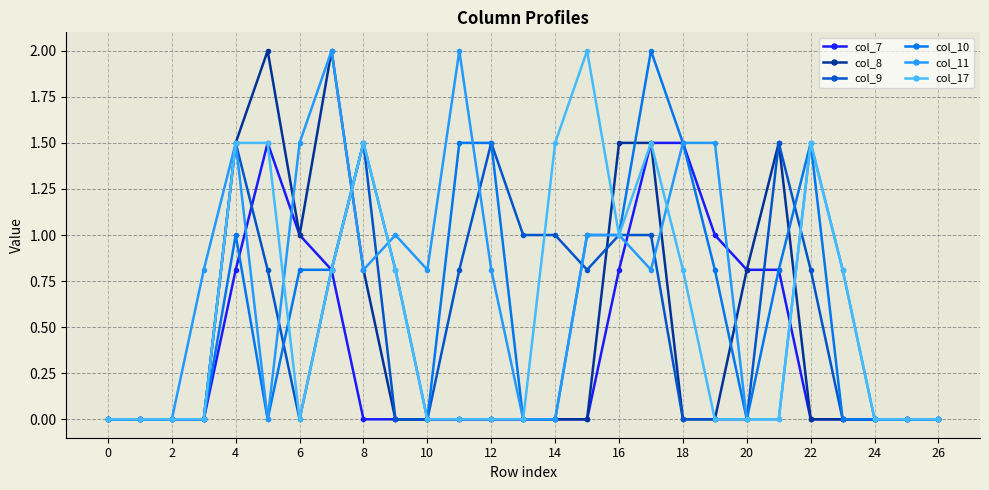

What is the greatest value displayed?

2.0